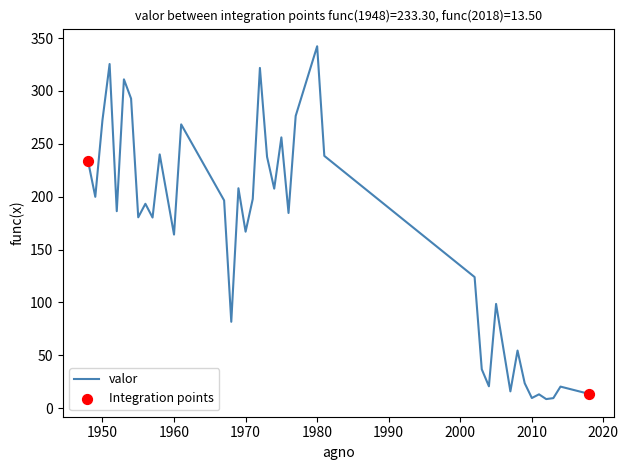

What is the difference between the maximum and minimum values?

333.7